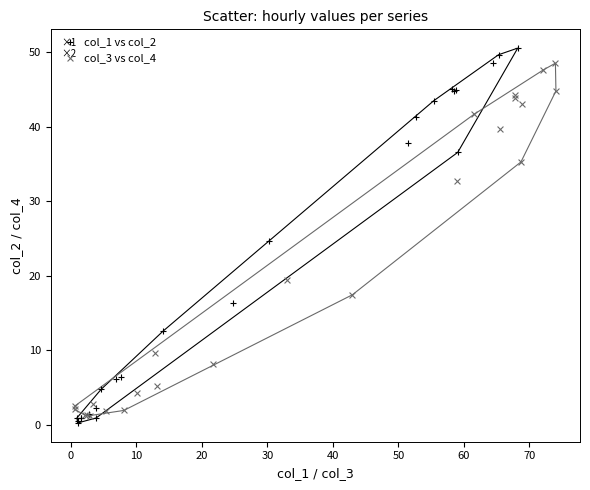

Which series has the largest Y range (max minus min)?

col_1 vs col_2